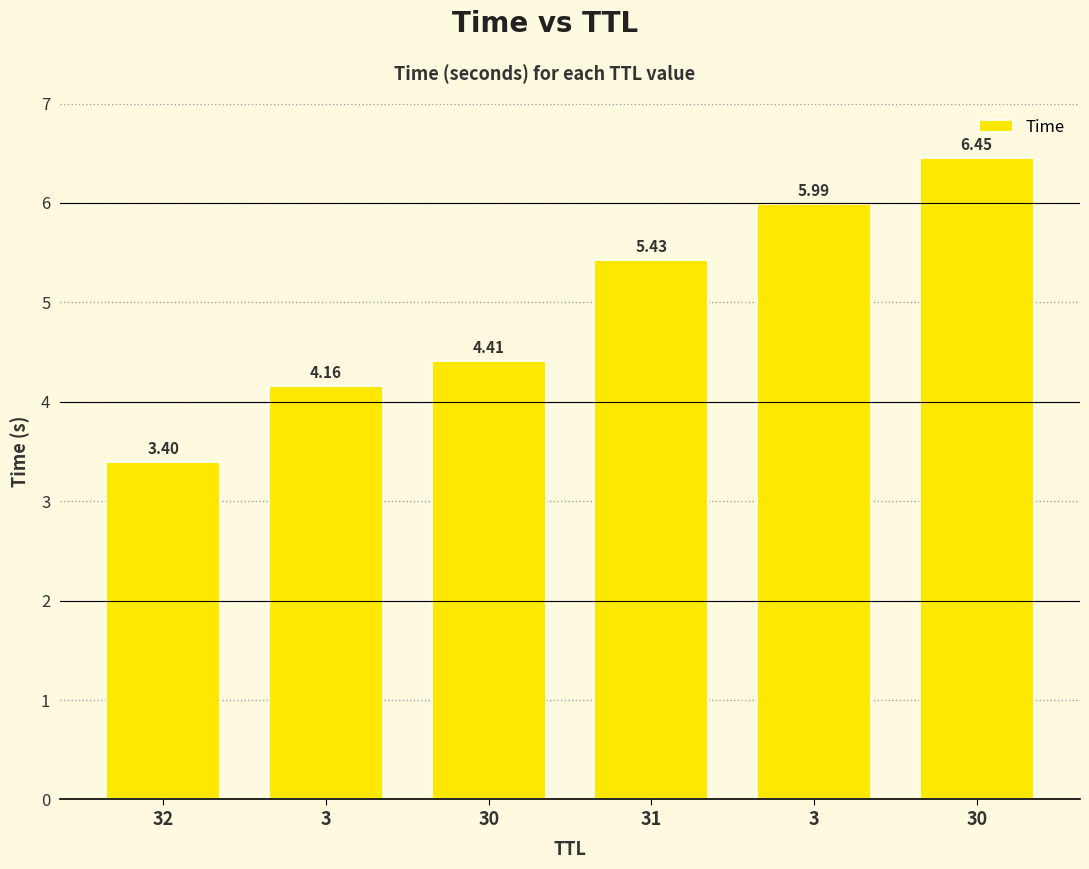

Count the number of data series in this chart.

1